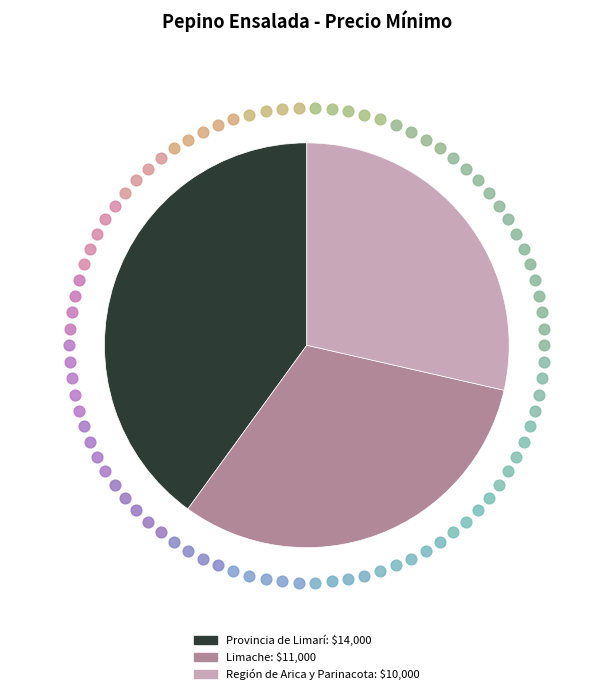

The 30 slice represents 31% of the pie. True or false?

False